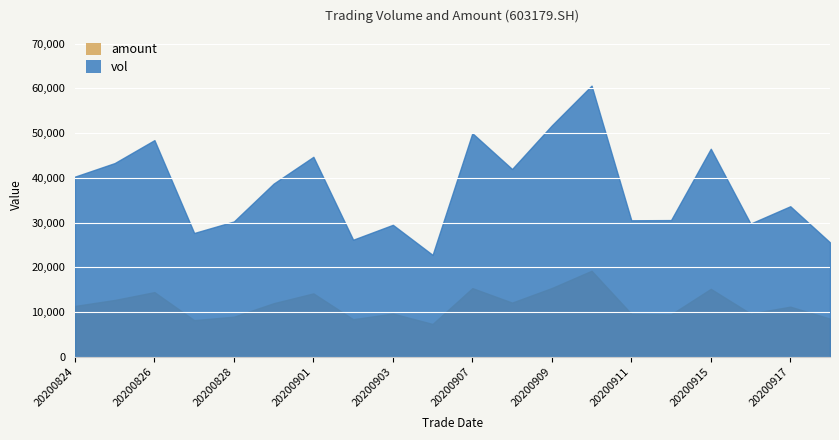

What are all the series names shown in the legend?

amount, vol